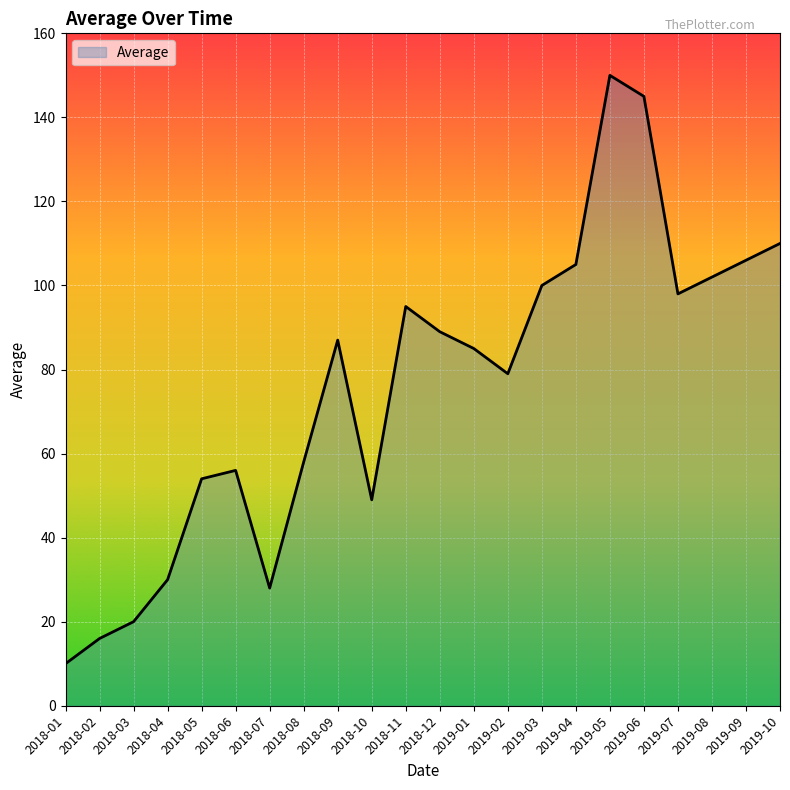

What position from the right is 2018-12?

11